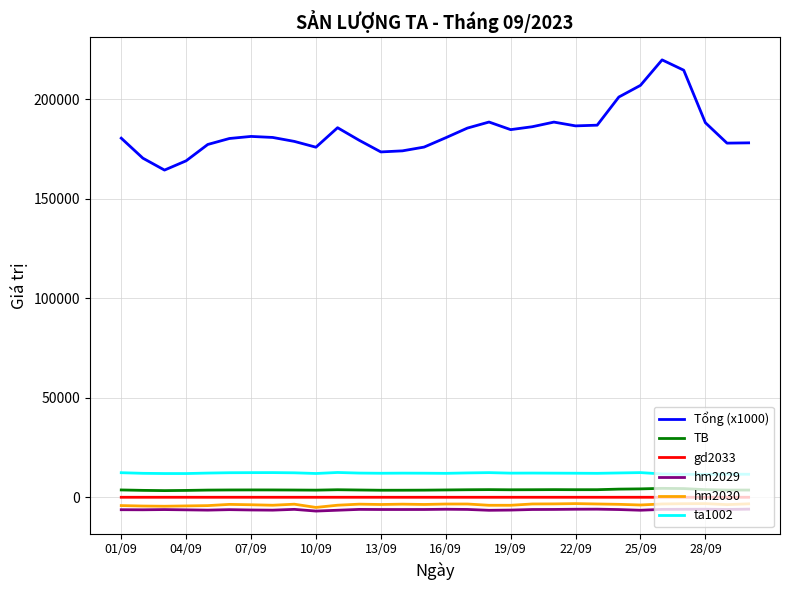

Which series has the largest total across all categories?

Tổng (x1000)